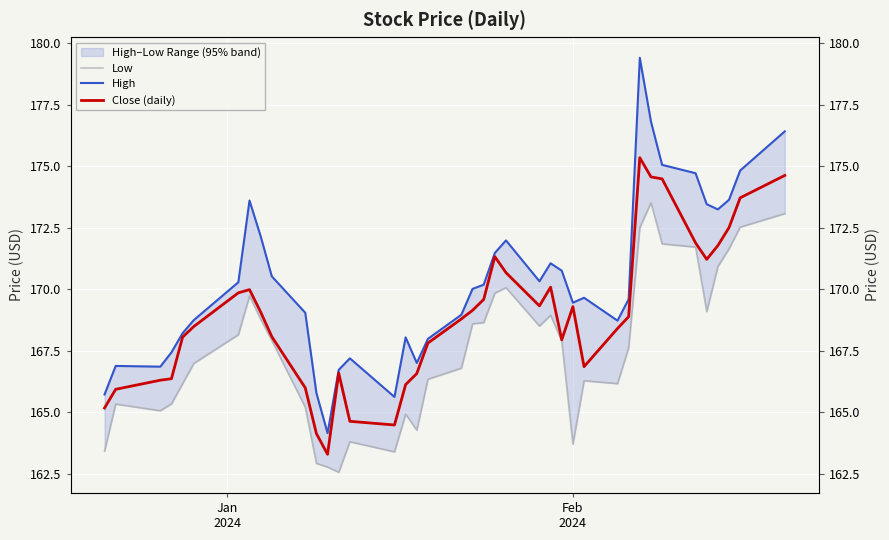

Is it true that Close (daily) equals 119.1 at 39?

False